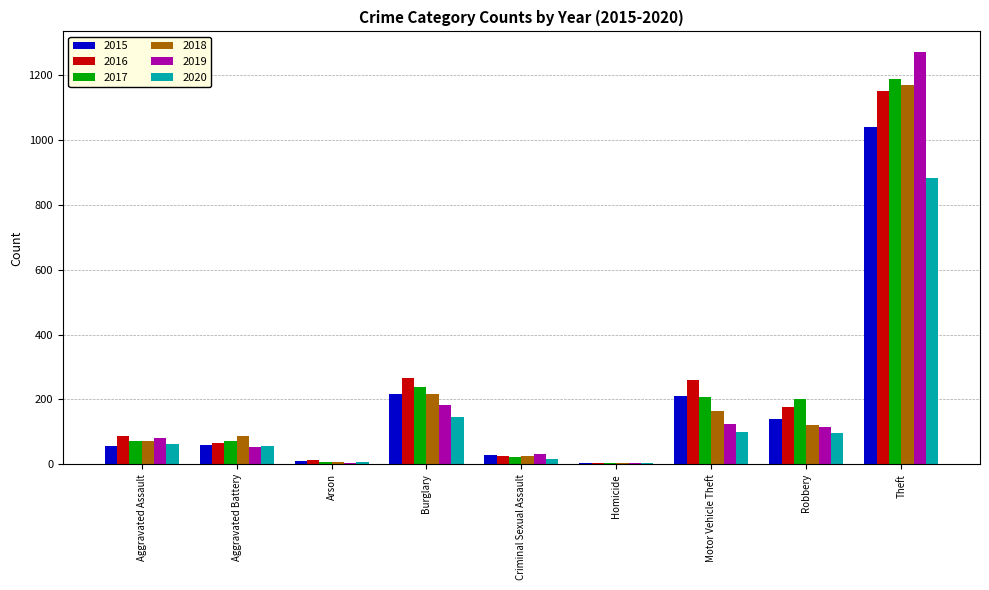

Read the 2018 value at Burglary.

218